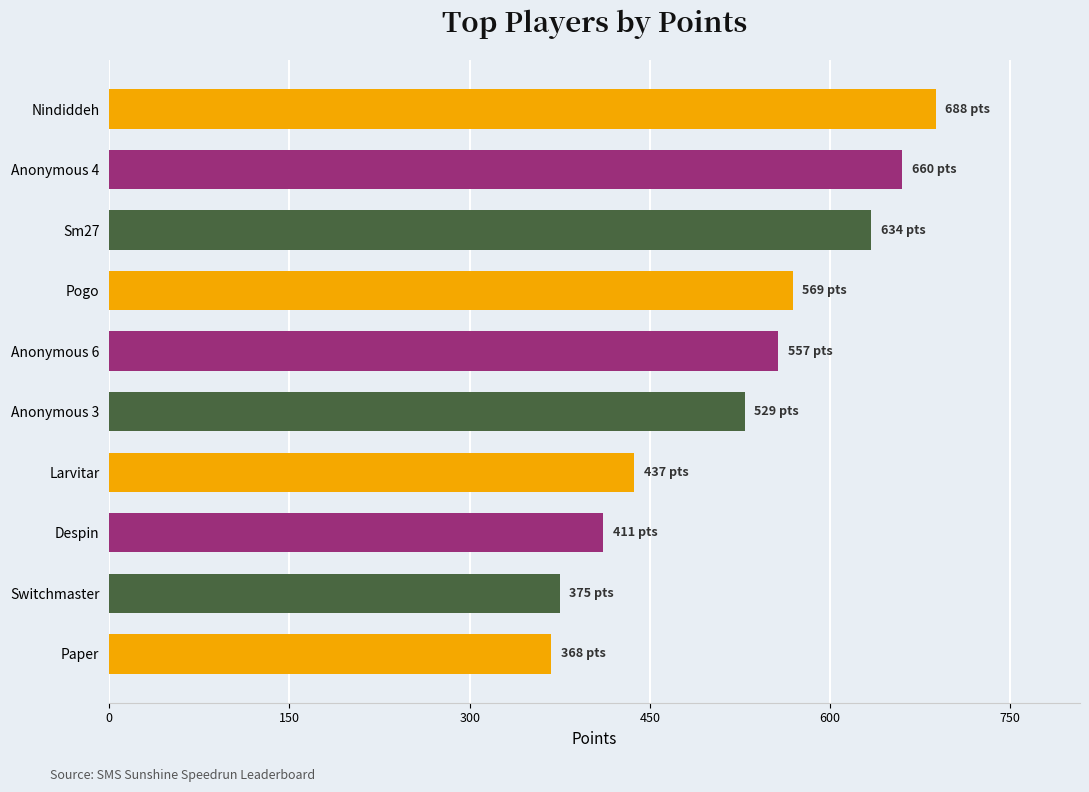

Reading bottom to top, what are all the values shown in this chart?

368	375	411	437	529	557	569	634	660	688